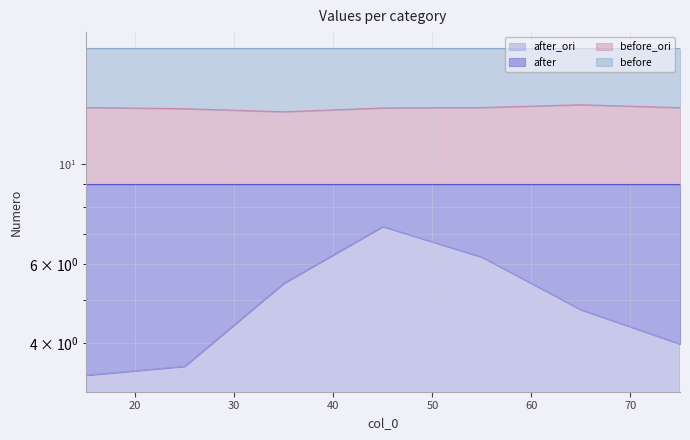

Is the value of before_ori at 35 greater than the value of after_ori at 15?

Yes